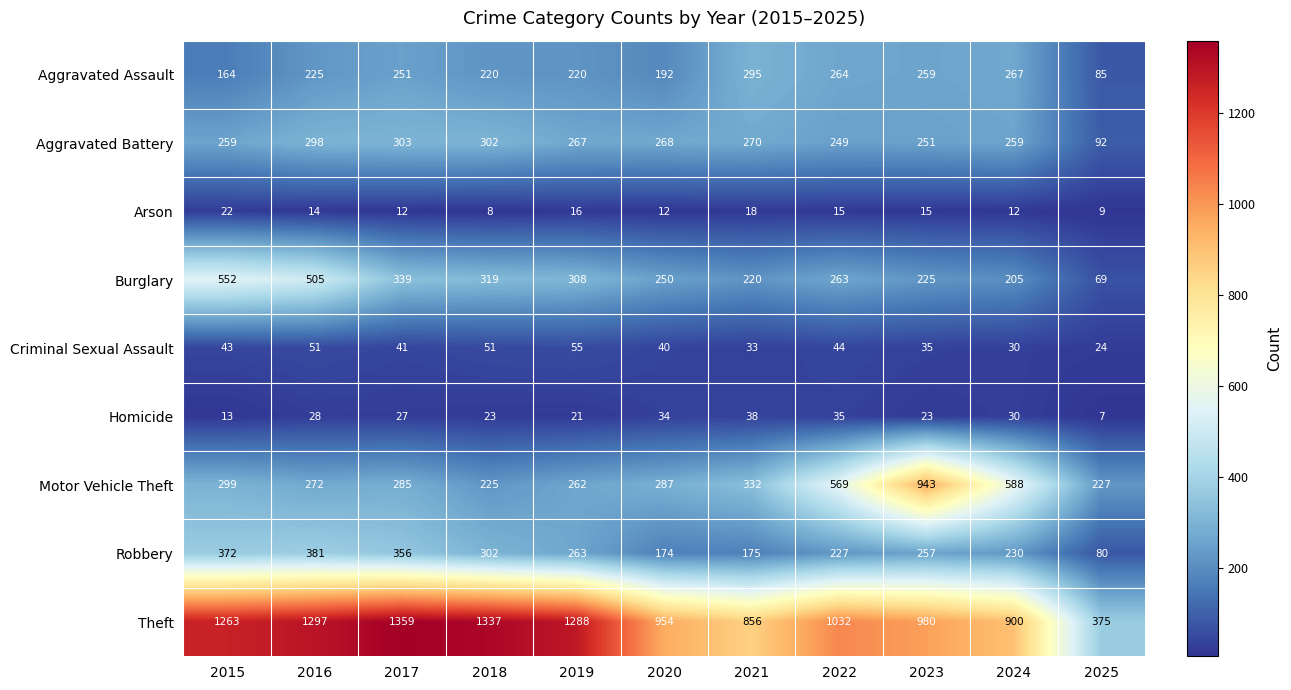

The Aggravated Assault series shows 267 at 2024. True or false?

True